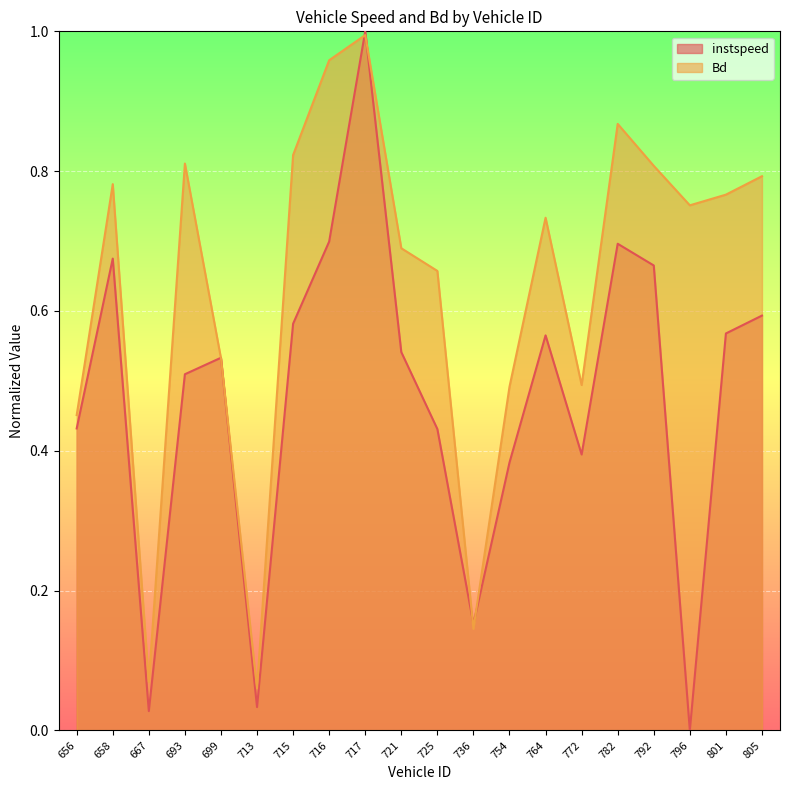

Is it true that instspeed equals 0.8 at 721?

False